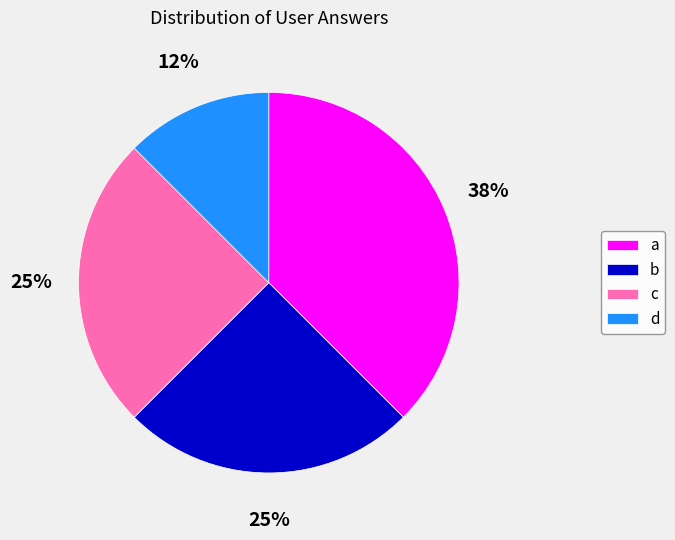

To the nearest percent, what is the average slice percentage?

25%